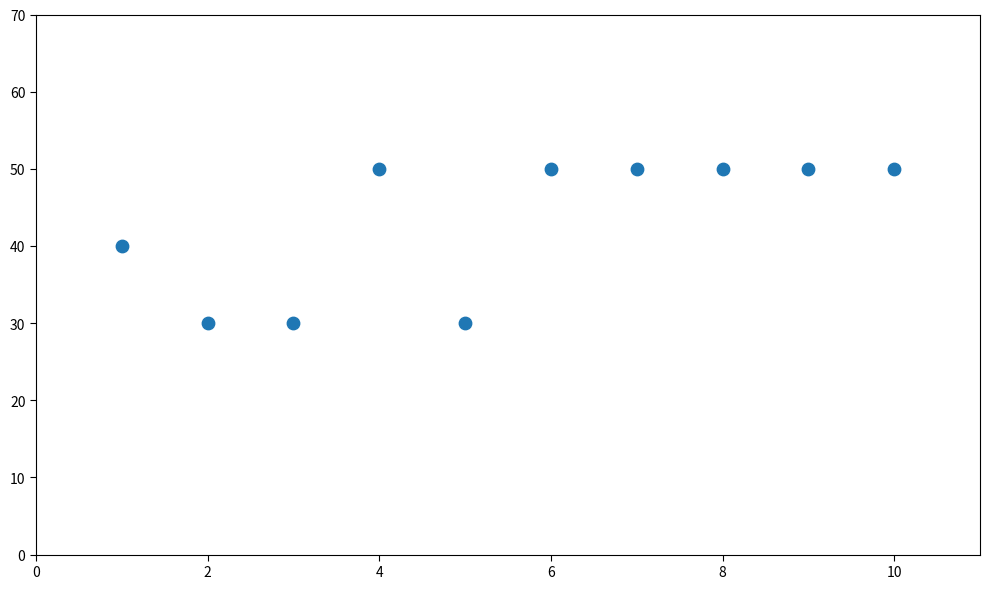

What is the range of Y values (max minus min)?

20